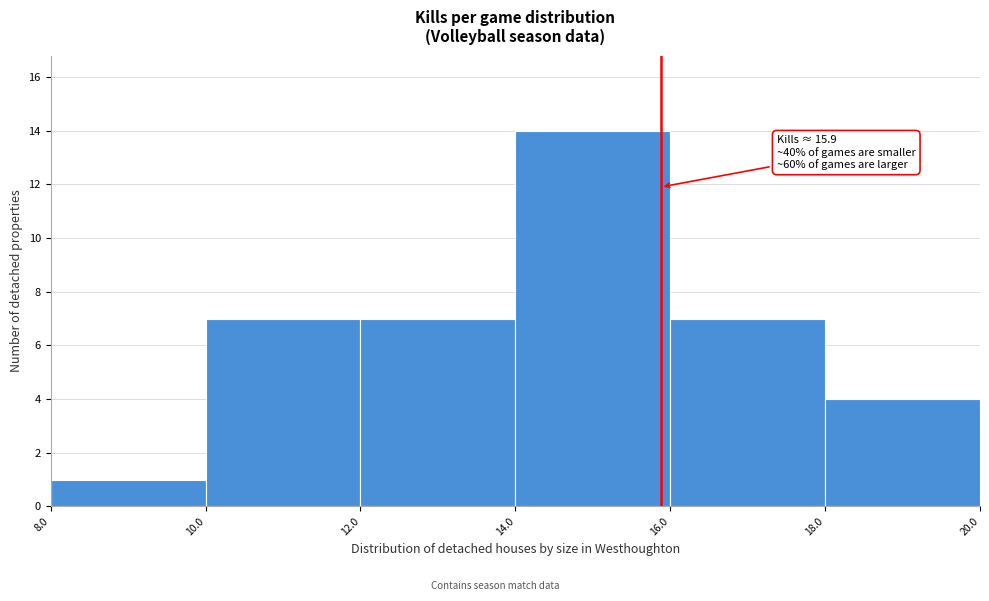

Which range on the x-axis has the tallest bar?

14.0 to 16.0